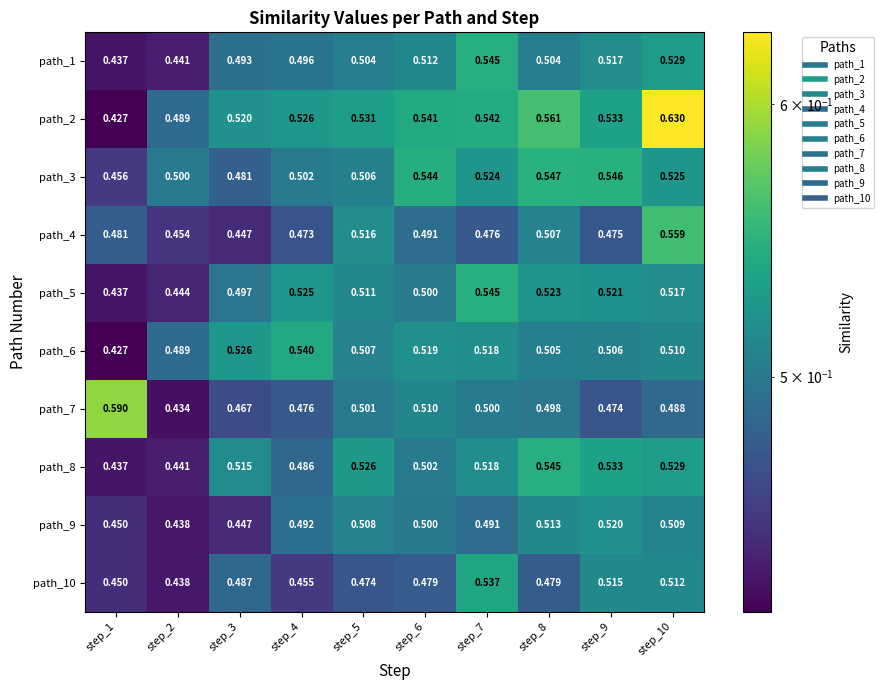

Count the number of categories in the chart.

10